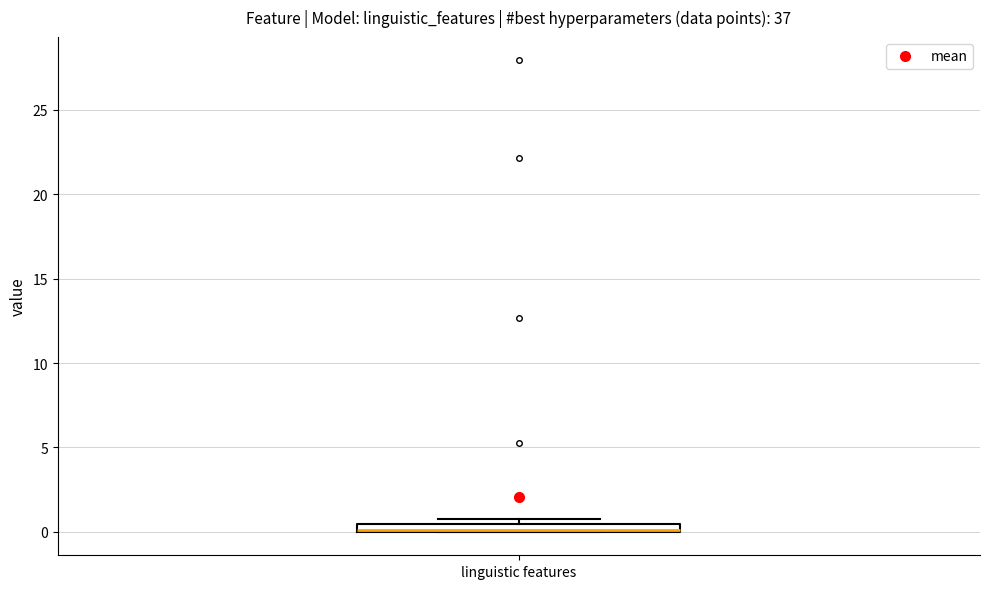

Where is the lower edge of the box for linguistic features on the y-axis? The values are not printed on the chart, so give them approximately, as read against the axis.

0.0